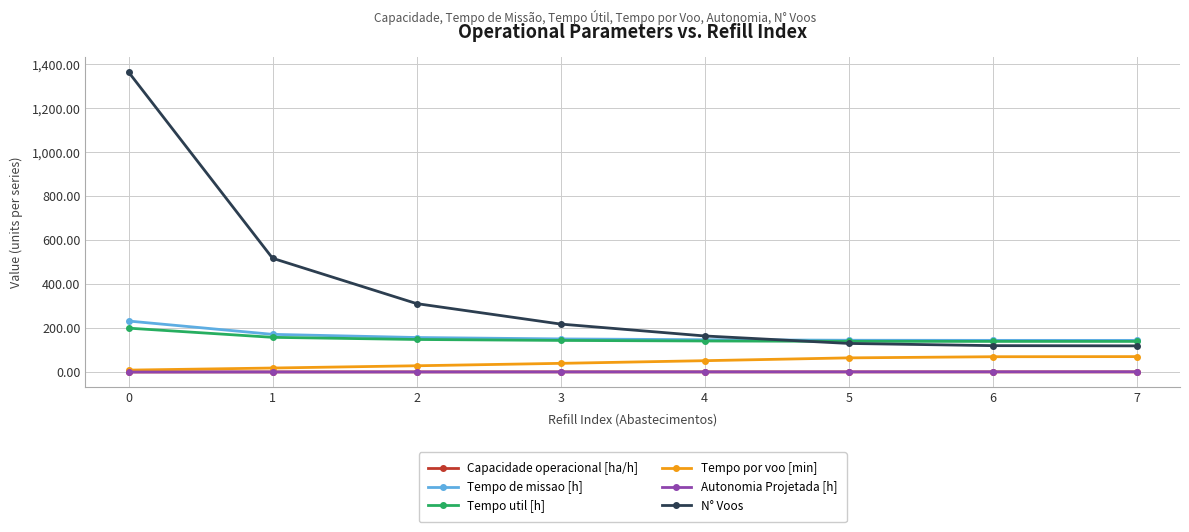

What is the total value across all series at 2?

645.6